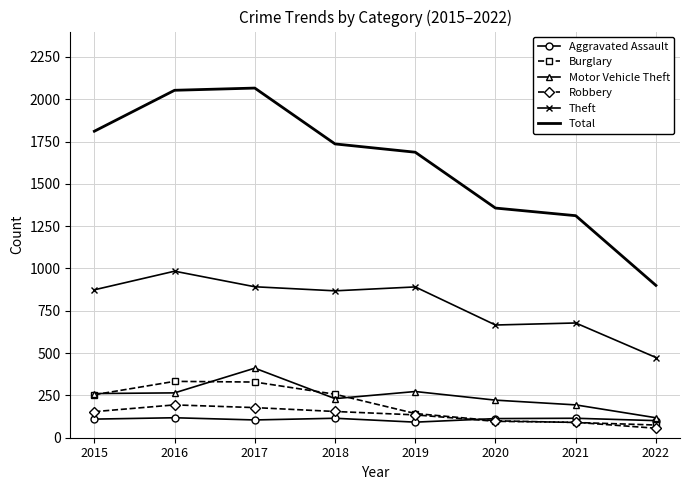

Is the value of Burglary at 2021 greater than the value of Robbery at 2018?

No